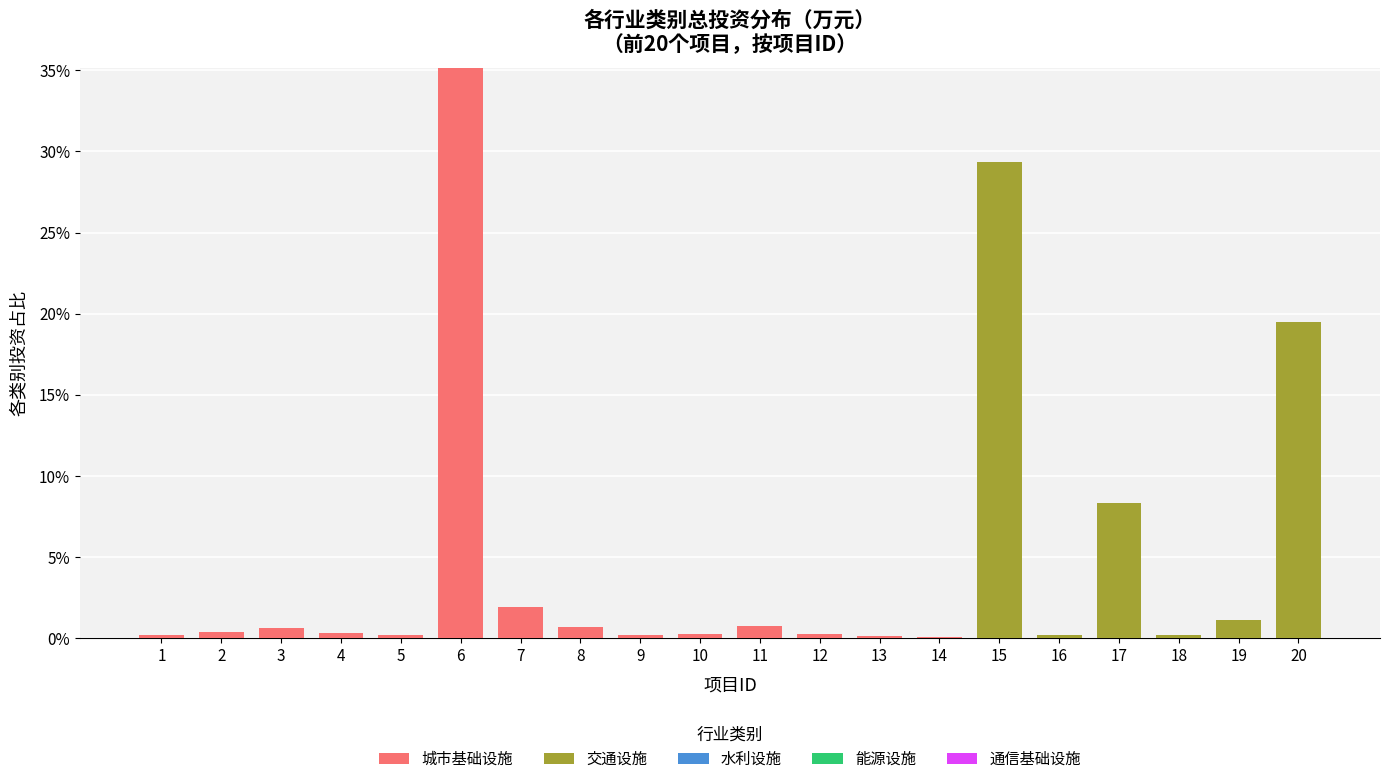

The 城市基础设施 series shows 0.0 at 19. True or false?

True